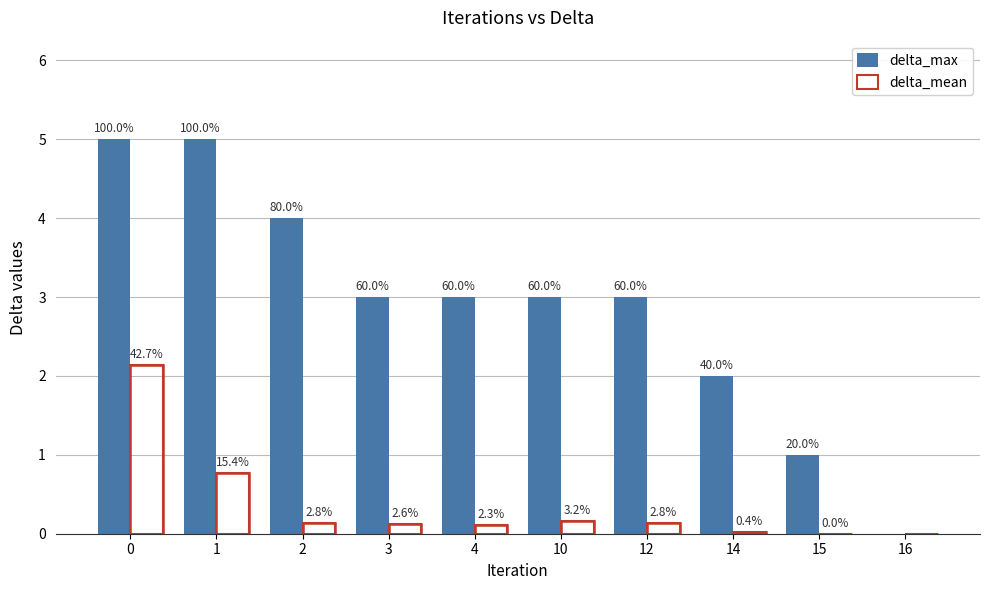

List the series in order of their peak value, highest first.

delta_max, delta_mean